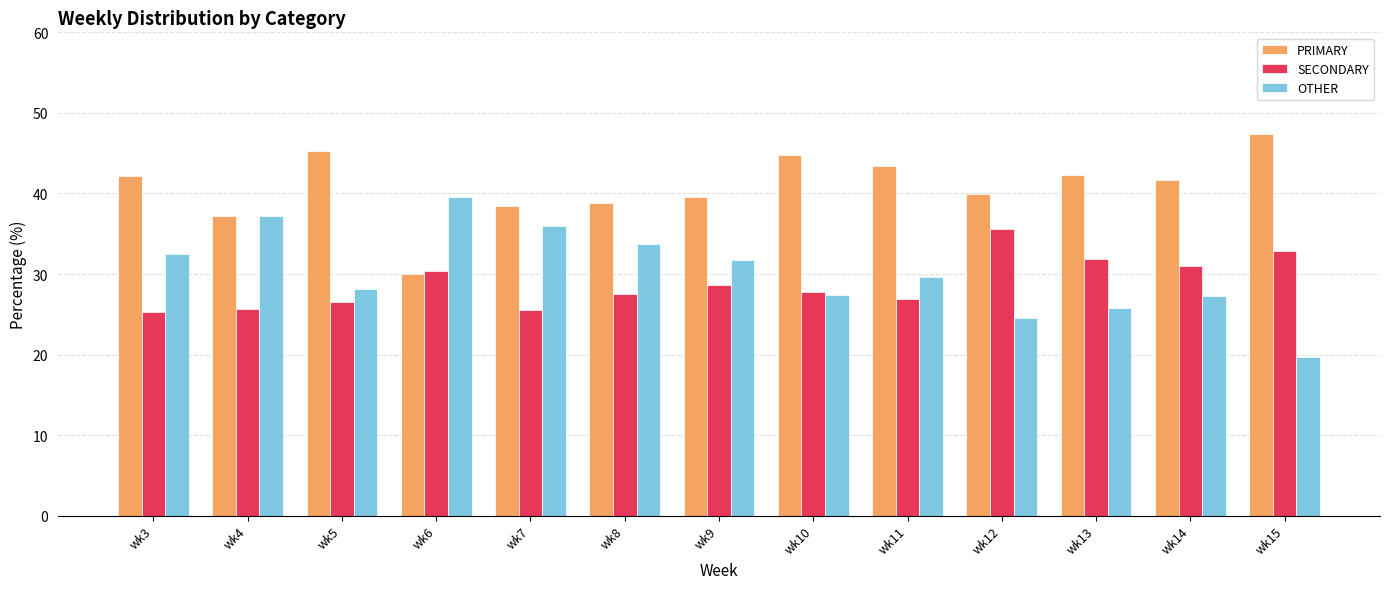

Rank the series at wk3 from highest to lowest value.

PRIMARY, OTHER, SECONDARY